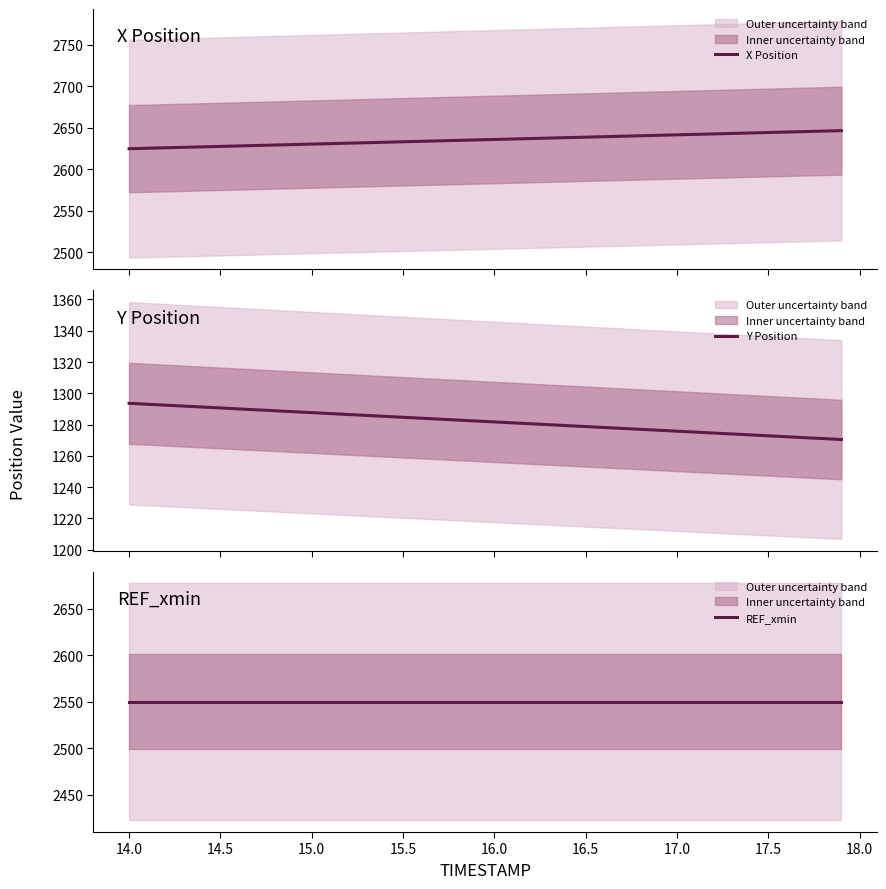

What is the maximum value for X Position?

2646.7